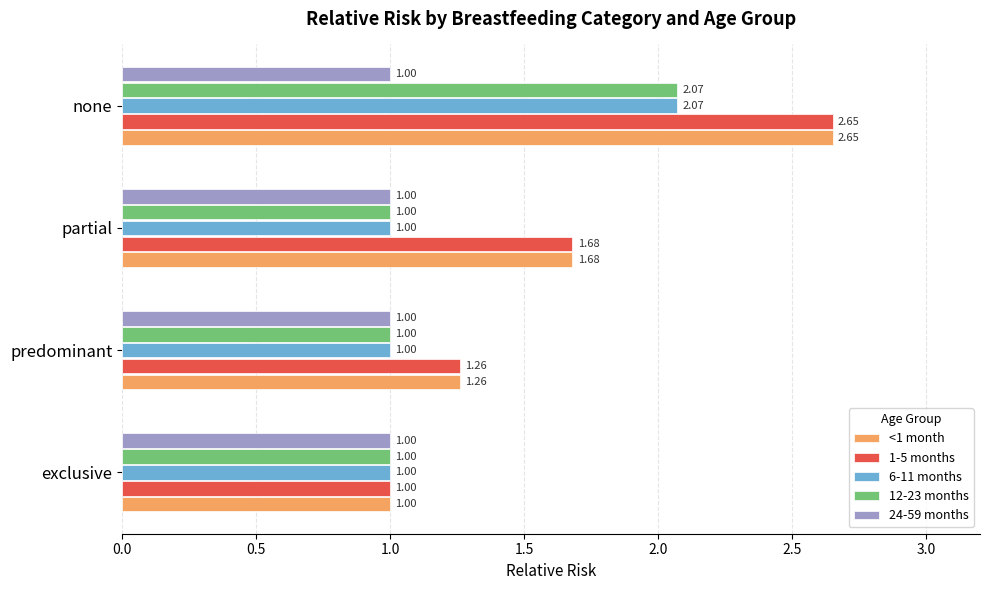

List the labels in order of 1-5 months value, smallest first.

exclusive, predominant, partial, none